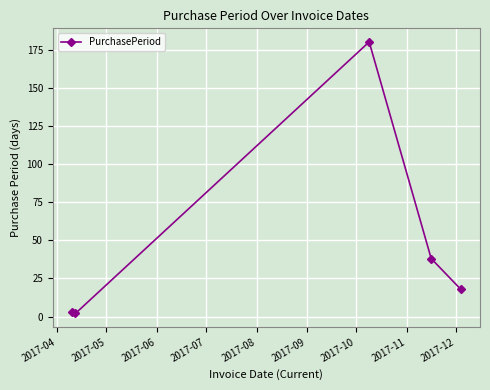

What is the maximum value shown in the chart?

180